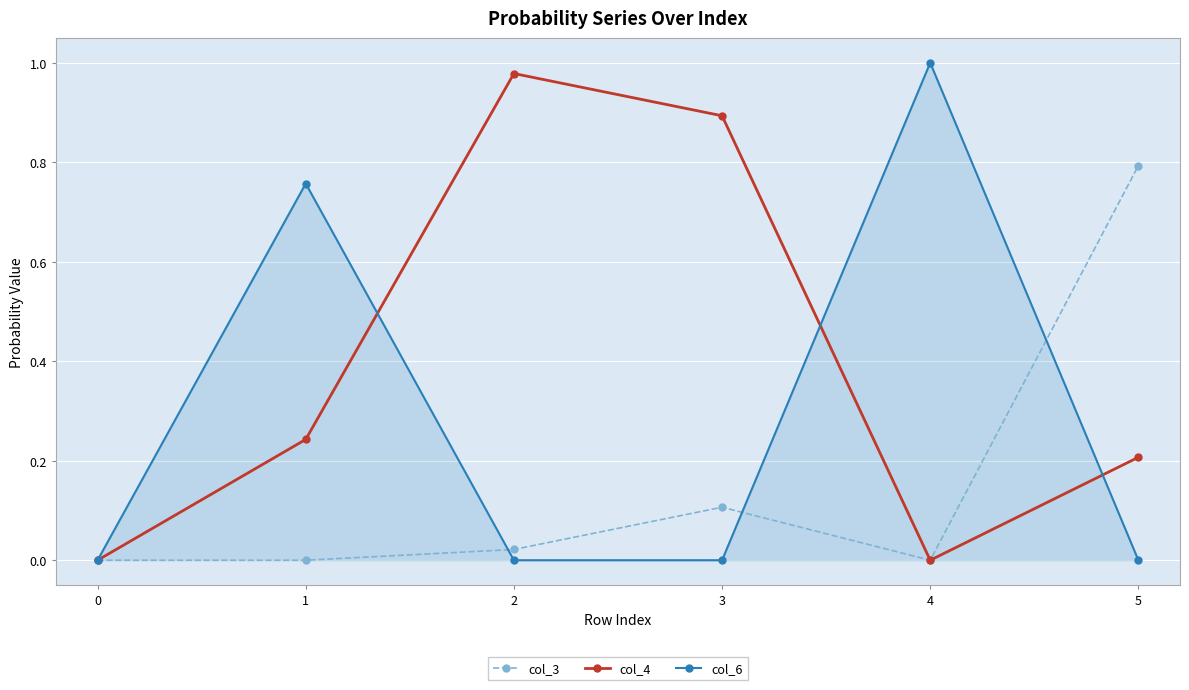

Is it true that col_3 equals 0.0 at 2?

True